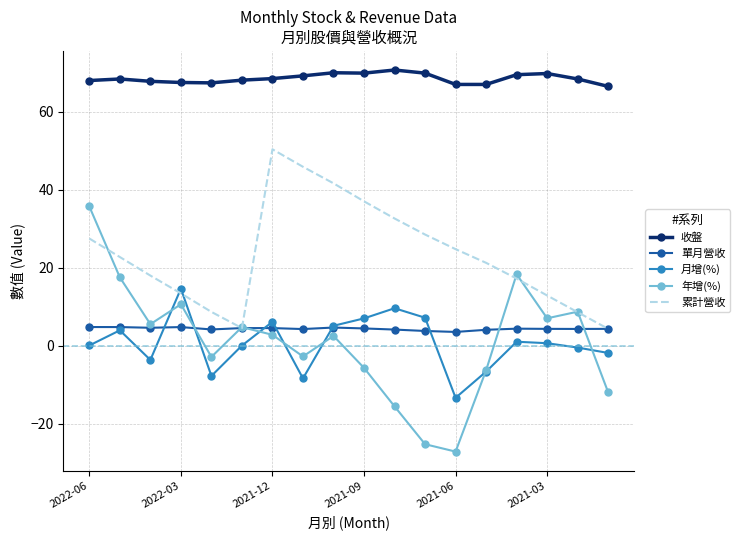

True or false: 收盤 and 累計營收 cross at least once.

False